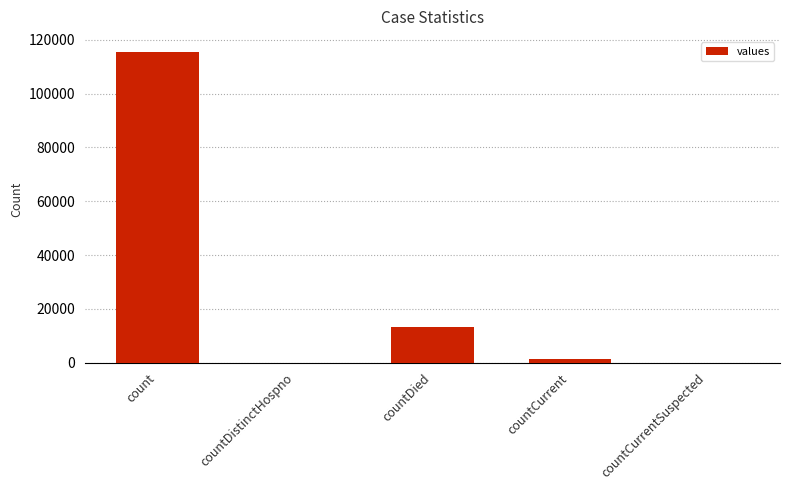

True or false: the data shows 7125 at countDied.

False